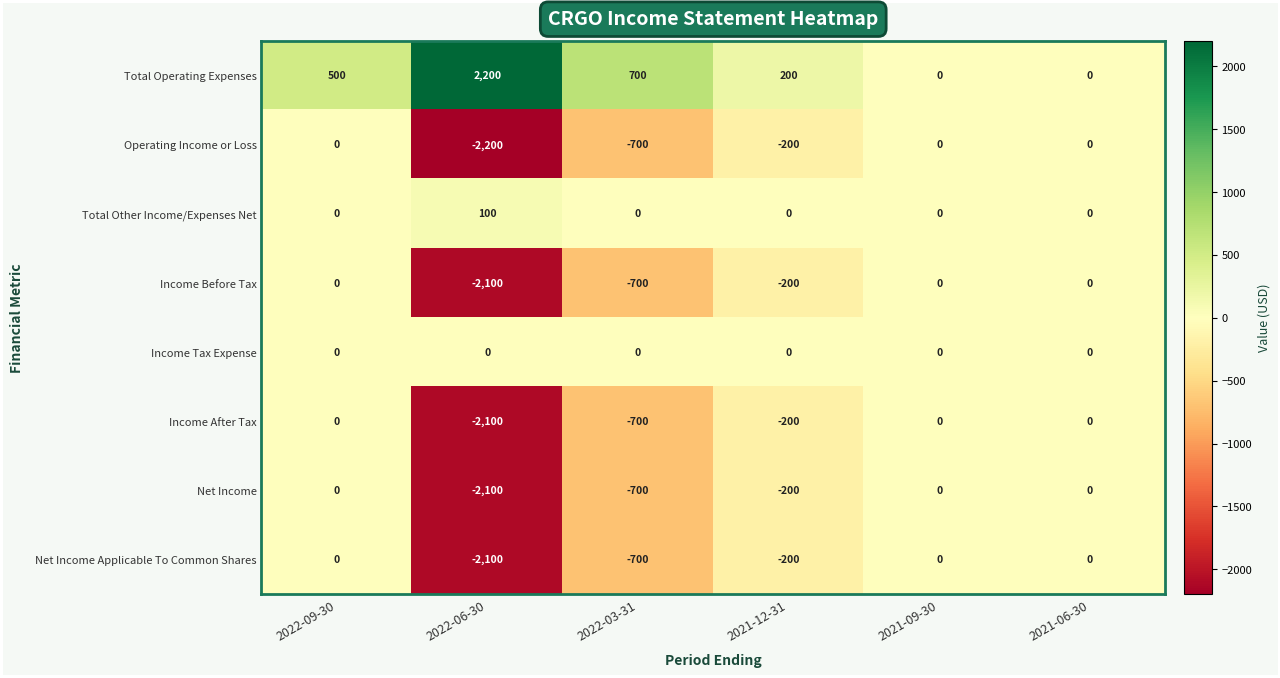

What is the smallest value displayed?

-2200